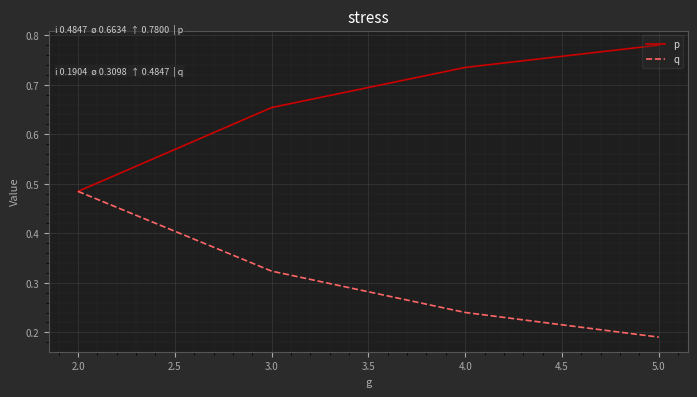

True or false: p has more than 2 points higher than both neighbors.

False